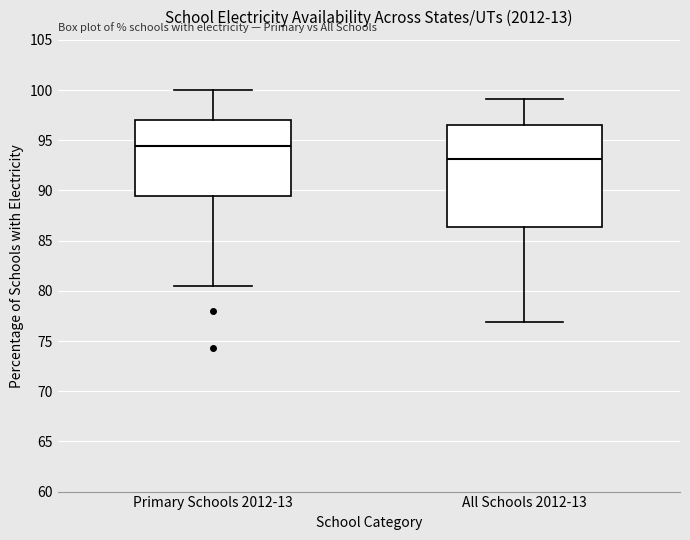

Reading left to right, read every box against the y-axis: the position of its median line, the range the box covers, and the ends of its whiskers. The values are not printed on the chart, so give them approximately, as read against the axis.

Primary Schools 2012-13: median 94.5, box 89.5 to 97.0, whiskers 80.5 to 100.0
All Schools 2012-13: median 93.0, box 86.5 to 96.5, whiskers 77.0 to 99.0